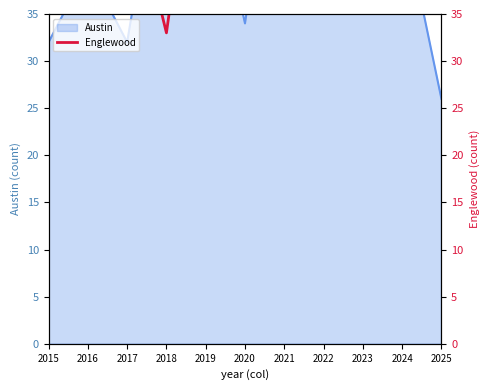

Reading left to right, transcribe all the data shown in this chart.

40	51	50	33	63	50	47	45	37	68	62